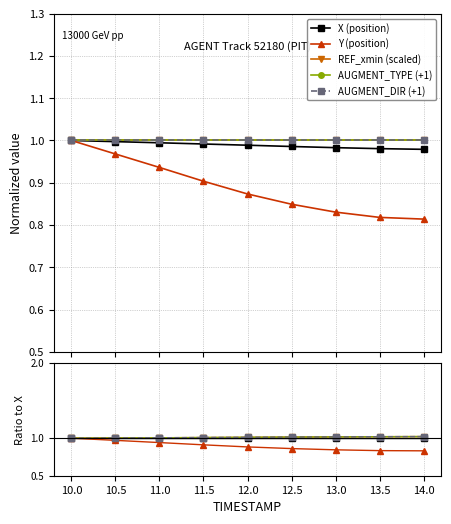

What is the smallest value displayed?

0.8